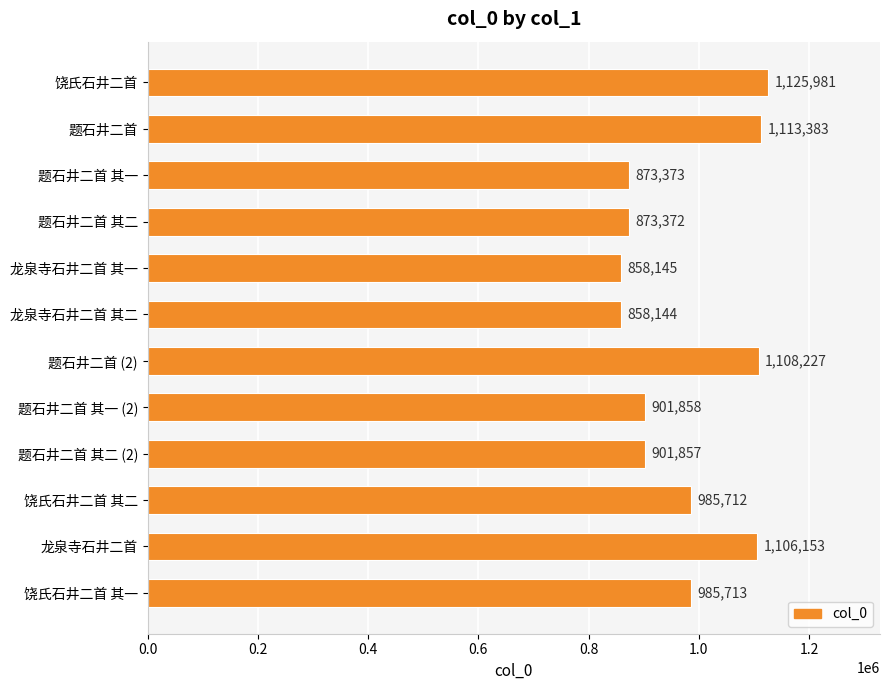

List the labels in order of value, smallest first.

龙泉寺石井二首 其二, 龙泉寺石井二首 其一, 题石井二首 其二, 题石井二首 其一, 题石井二首 其二 (2), 题石井二首 其一 (2), 饶氏石井二首 其二, 饶氏石井二首 其一, 龙泉寺石井二首, 题石井二首 (2), 题石井二首, 饶氏石井二首